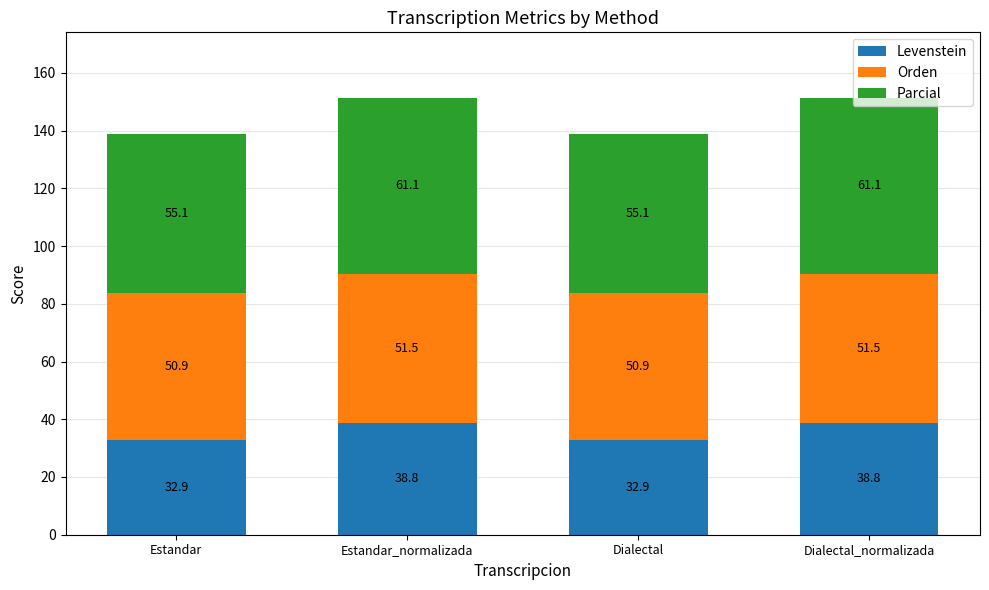

What is the lowest value of the Levenstein series?

32.9